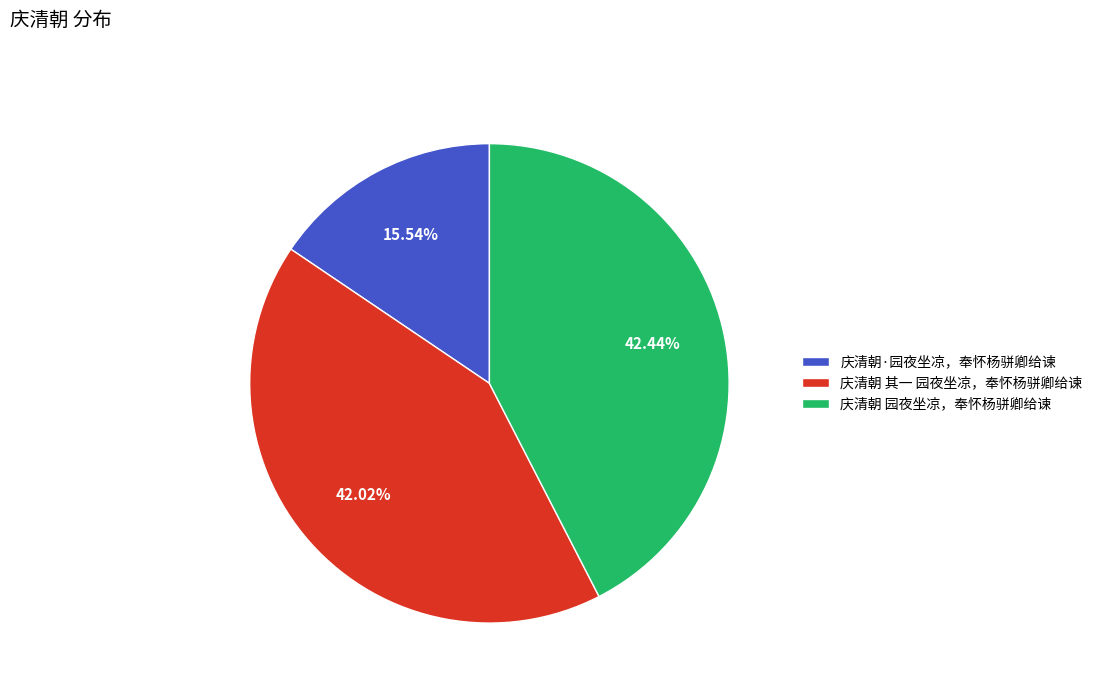

Approximately how many times larger is the value at 庆清朝 园夜坐凉，奉怀杨骈卿给谏 compared to 庆清朝 其一 园夜坐凉，奉怀杨骈卿给谏?

1.0